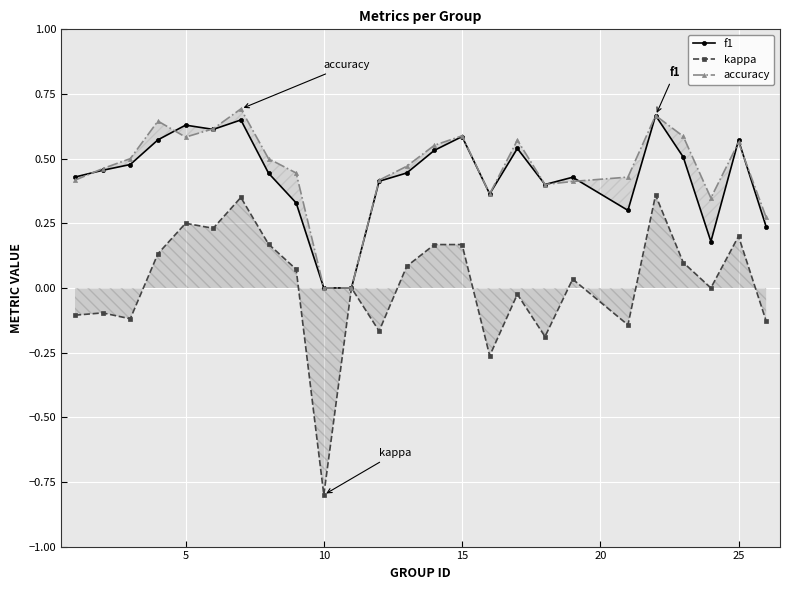

True or false: kappa has more than 0 interior local peaks.

True